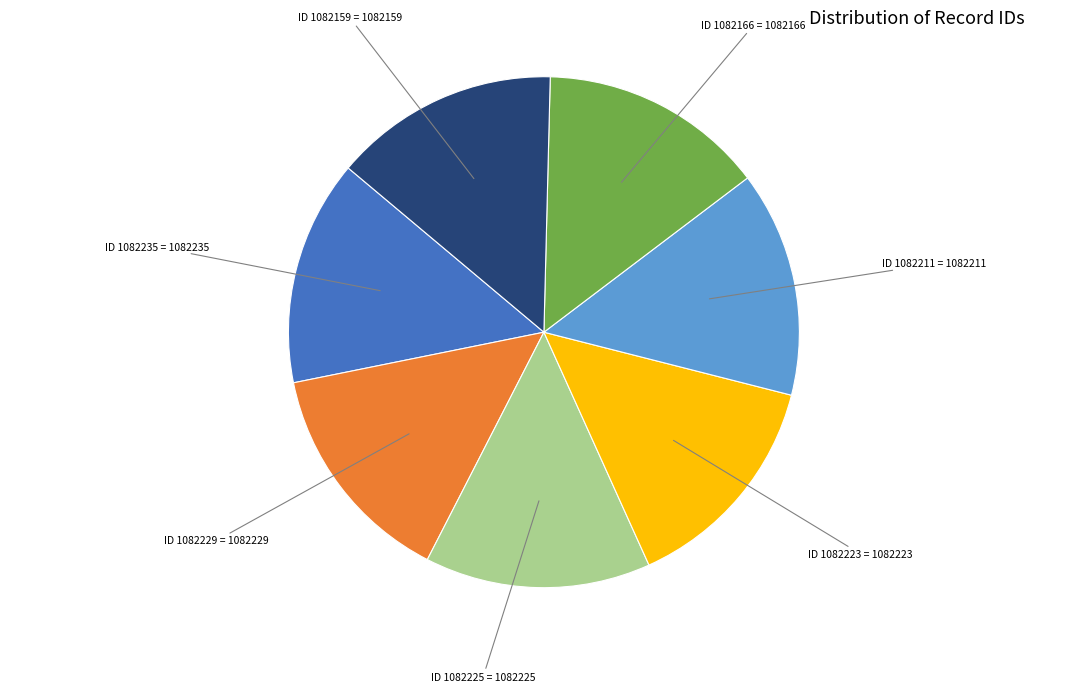

Is the sum of ID 1082159 and ID 1082225 greater than half?

No